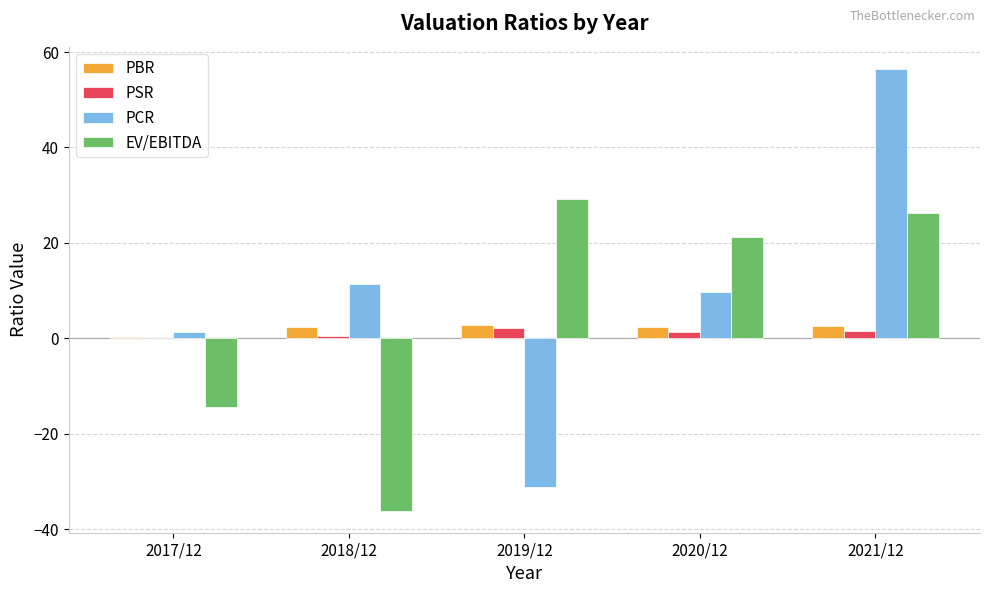

Which series has the largest total across all categories?

PCR